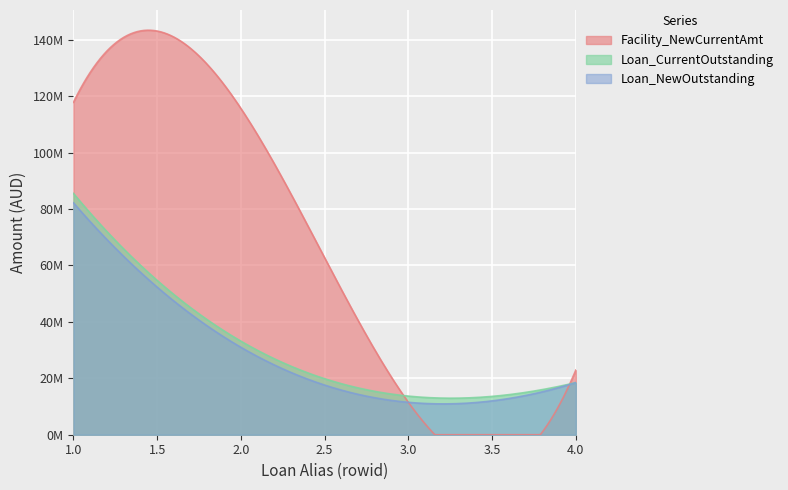

Between 3 and 2, which is larger?

2